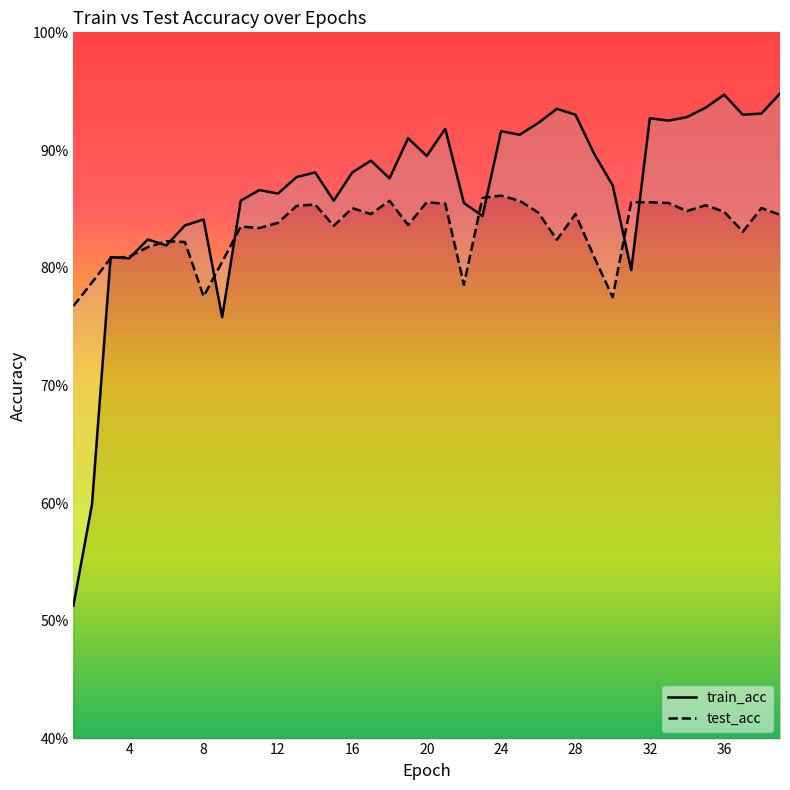

In test_acc, how many points are higher than both neighbors (excluding endpoints)?

10